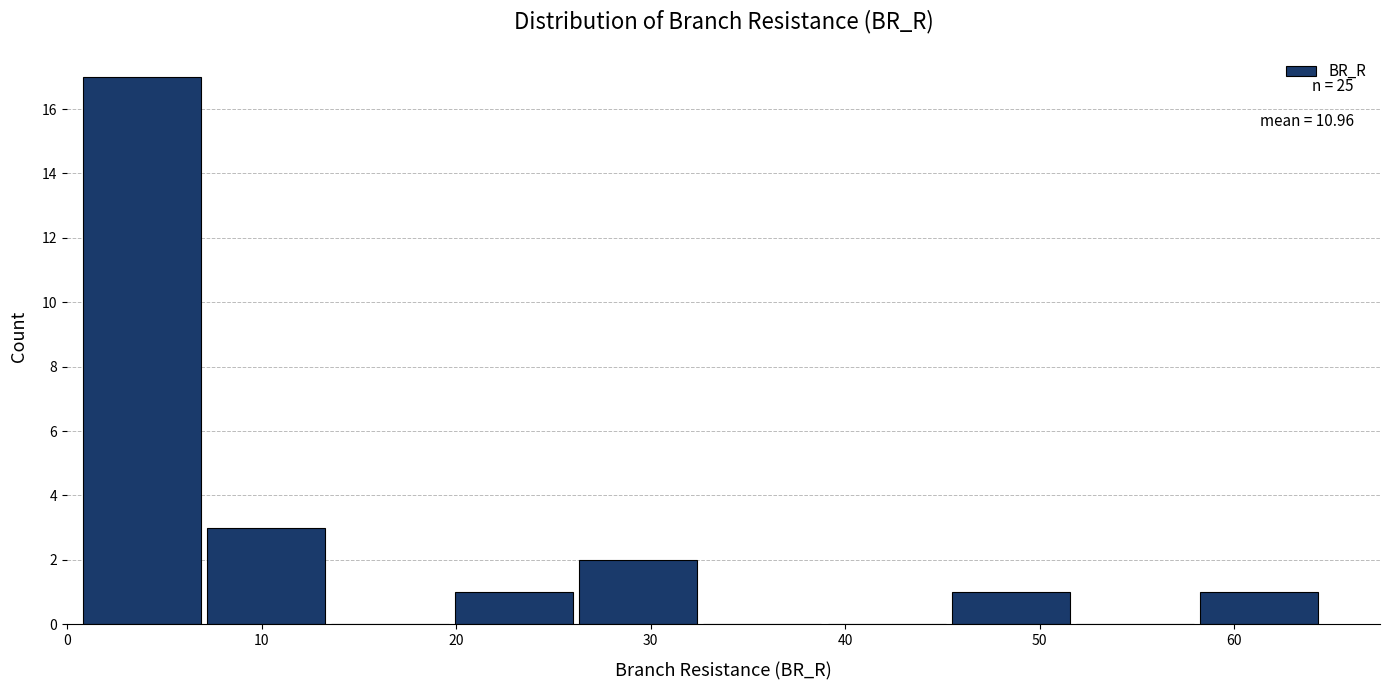

Over which range of the x-axis is the bar tallest?

1 to 7